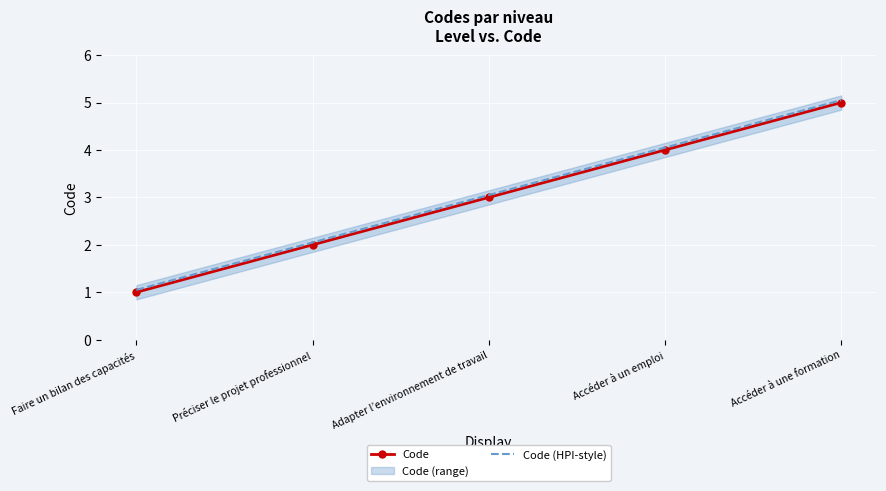

Rank the series at Accéder à un emploi from highest to lowest value.

Code (HPI-style), Code